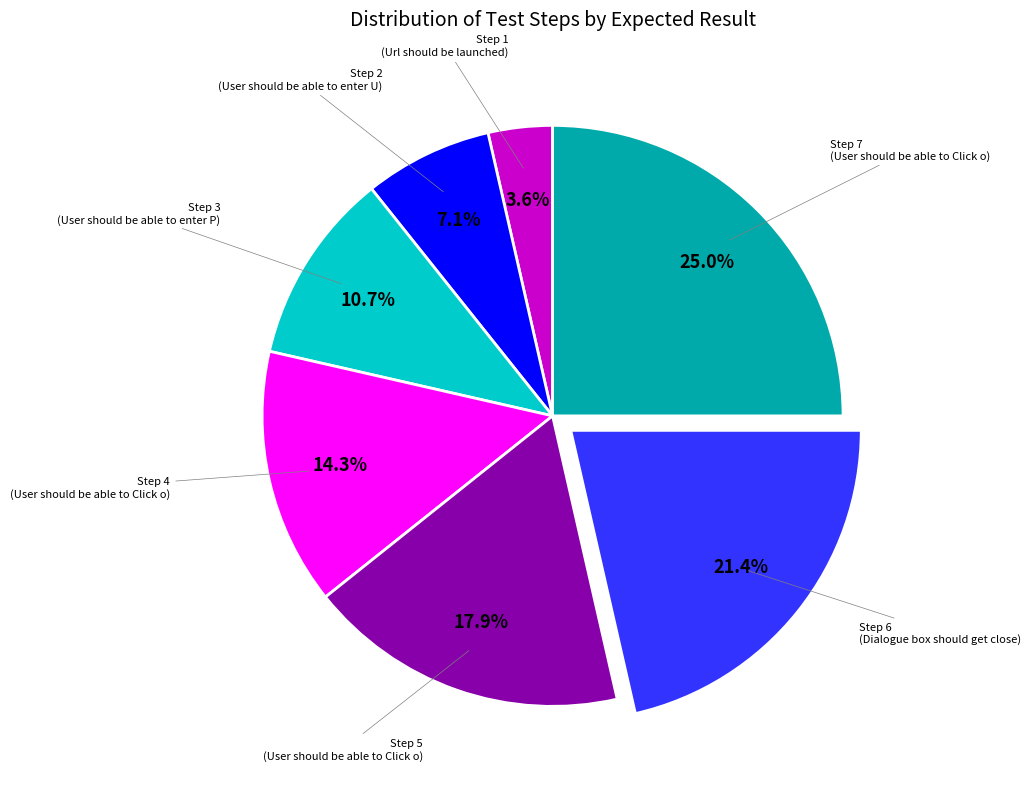

Is there any slice that represents more than half of the pie?

No